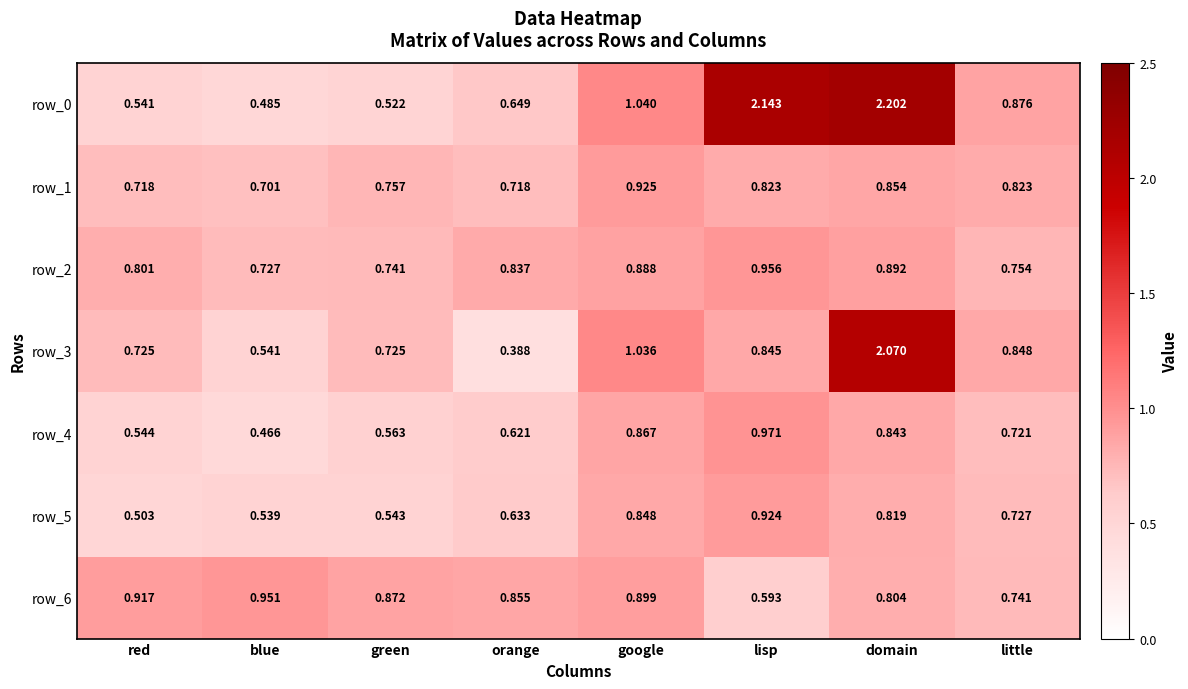

Which series changed the most between blue and orange?

row_0